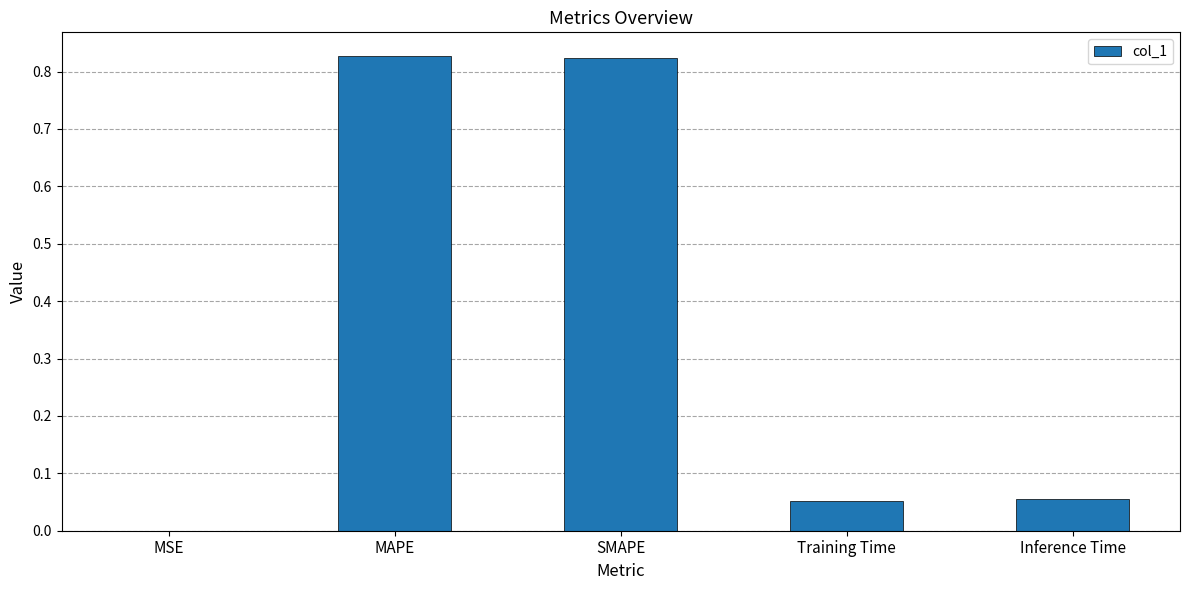

Between SMAPE and MSE, which is larger?

SMAPE